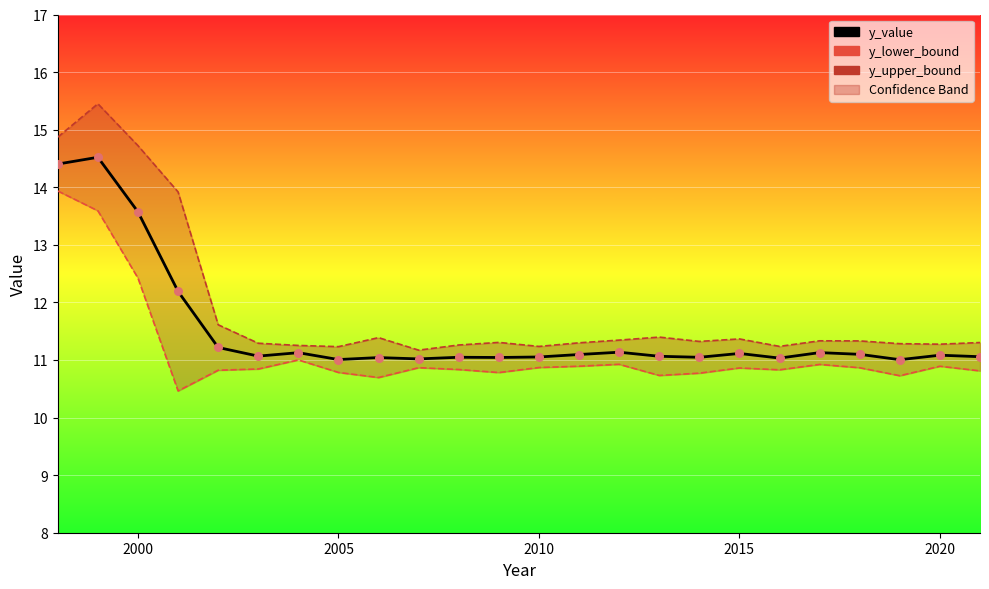

What are all the series names shown in the legend?

y_value, y_lower_bound, y_upper_bound